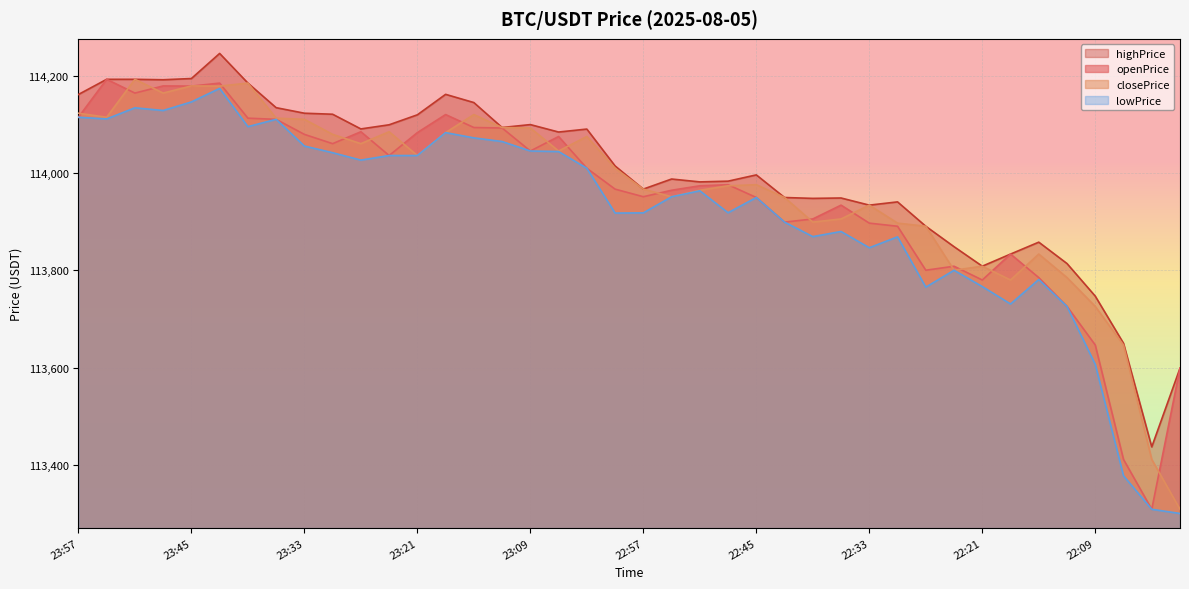

In closePrice, how many points are lower than both neighbors (excluding endpoints)?

10